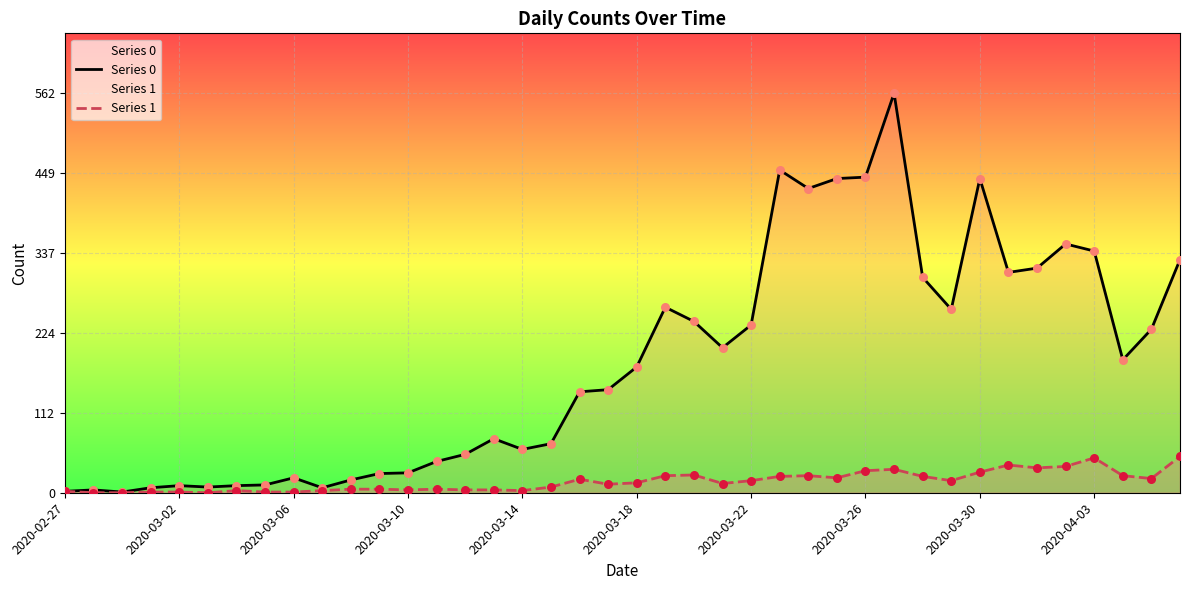

At how many categories does at least one series exceed 169?

20